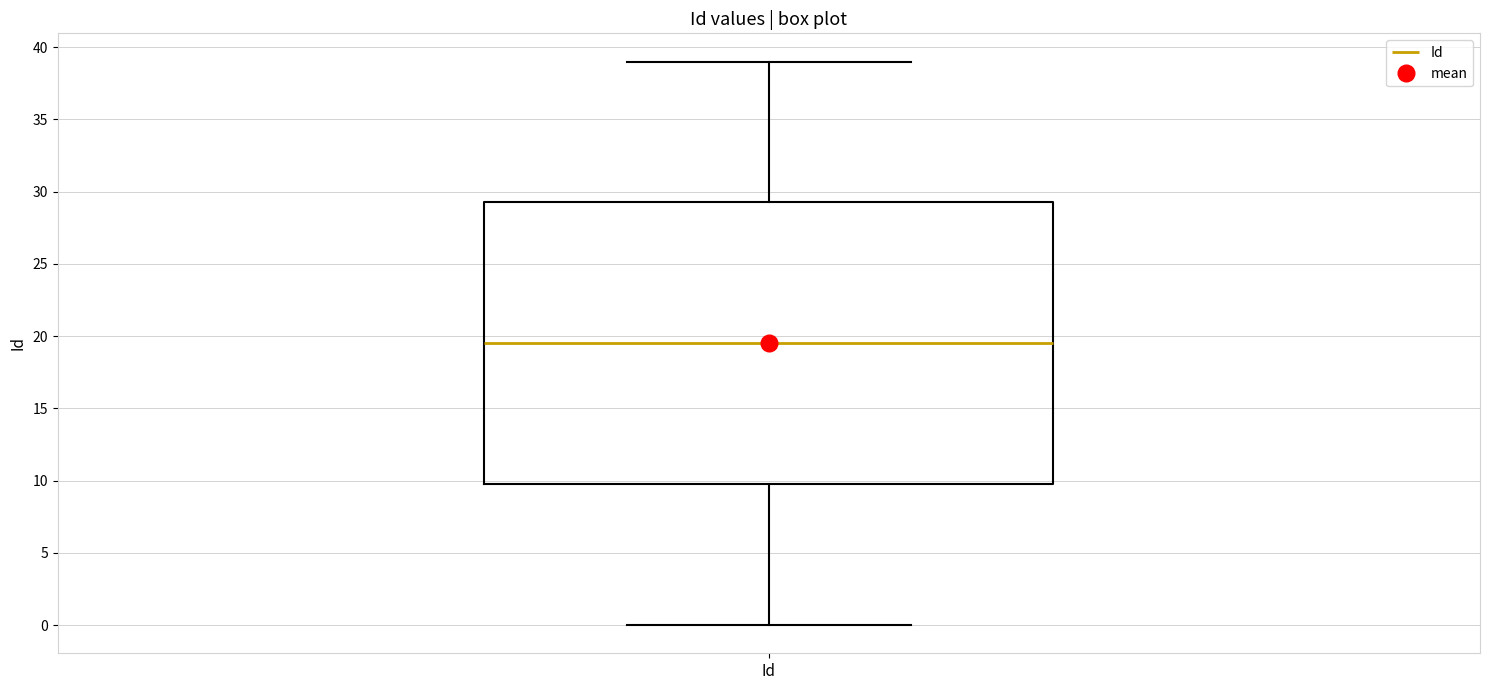

Read this box plot against the y-axis: the position of the median line, the range covered by the box, and the ends of both whiskers. The values are not printed on the chart, so give them approximately, as read against the axis.

median 19.5, box 10.0 to 29.5, whiskers 0.0 to 39.0